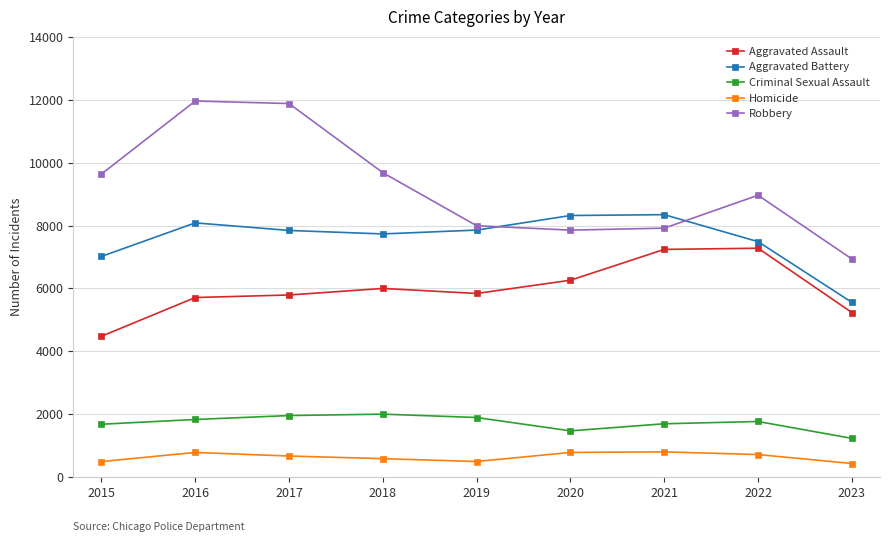

How many interior local peaks does the Aggravated Battery series have?

2